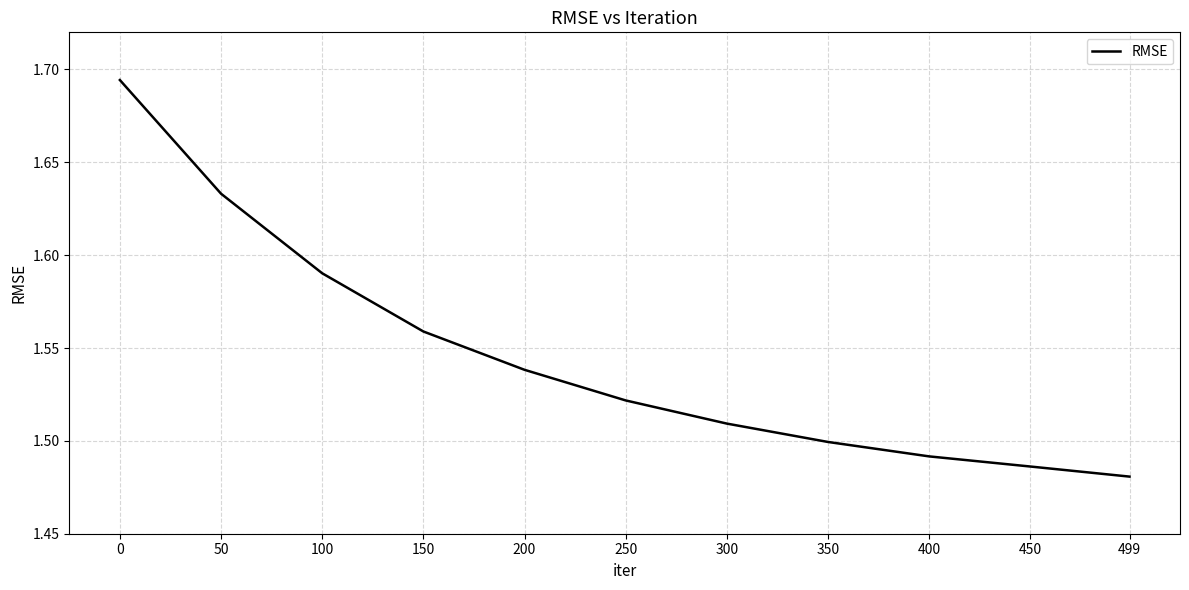

Is it true that the value at 300 is 1.5?

True